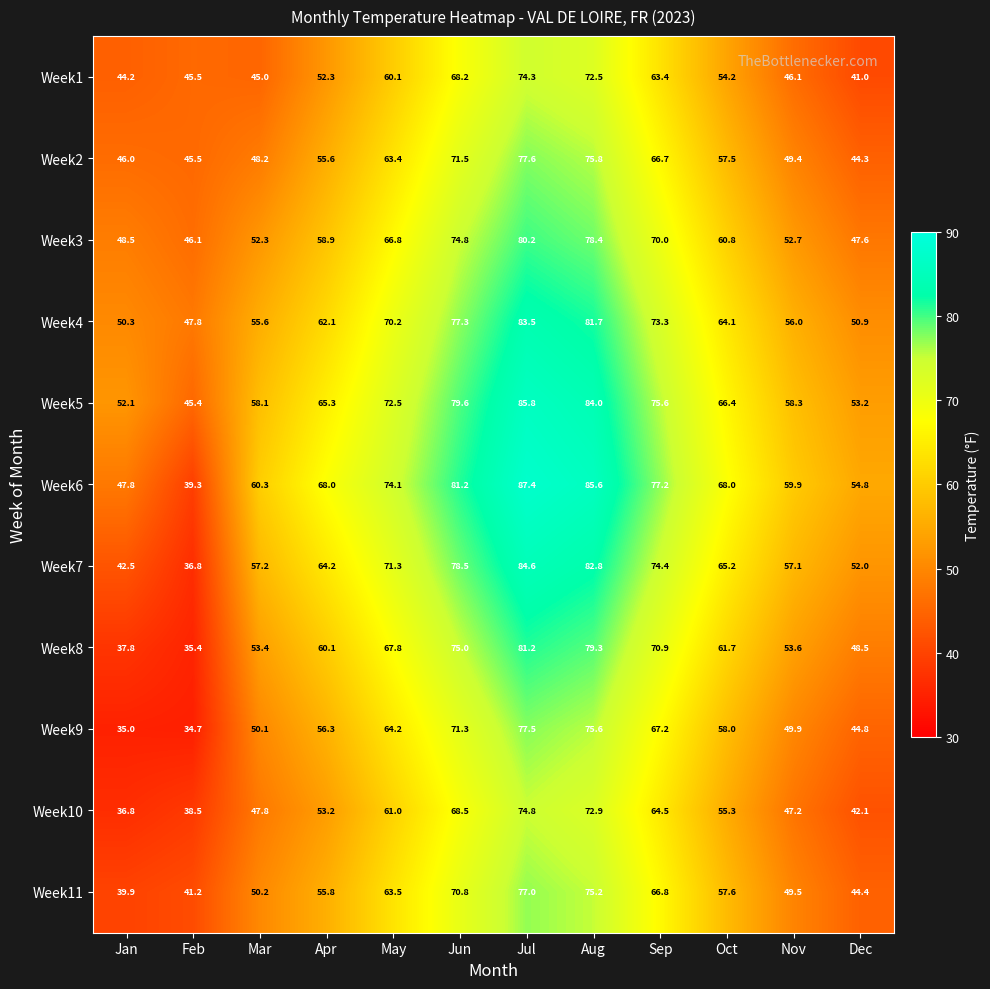

What is the lowest value of the Week5 series?

45.4